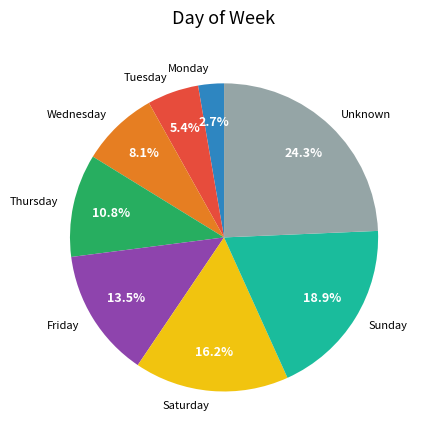

Approximately how many times larger is the value at Thursday compared to Monday?

4.0